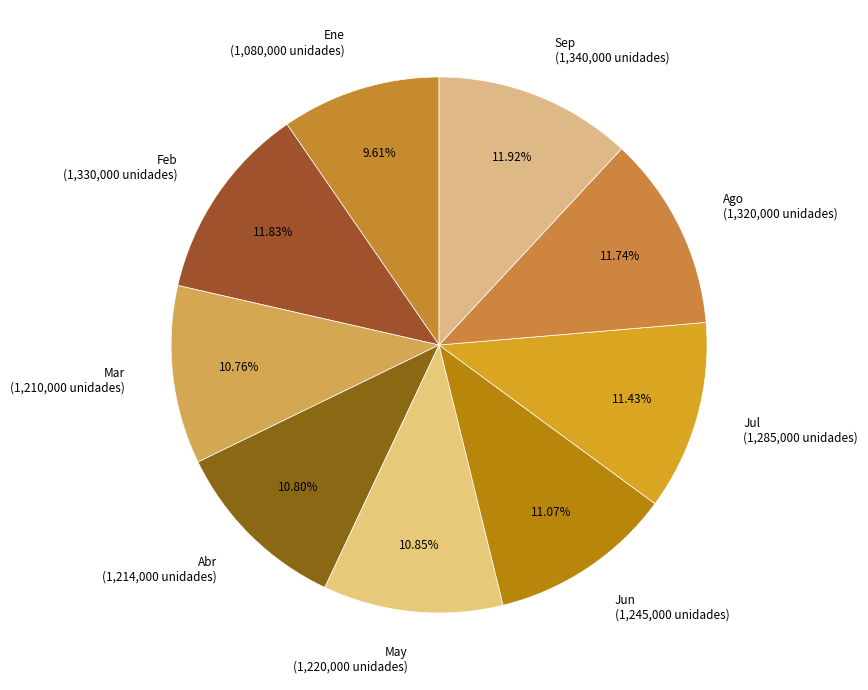

Does Jul represent more than half of the total?

No